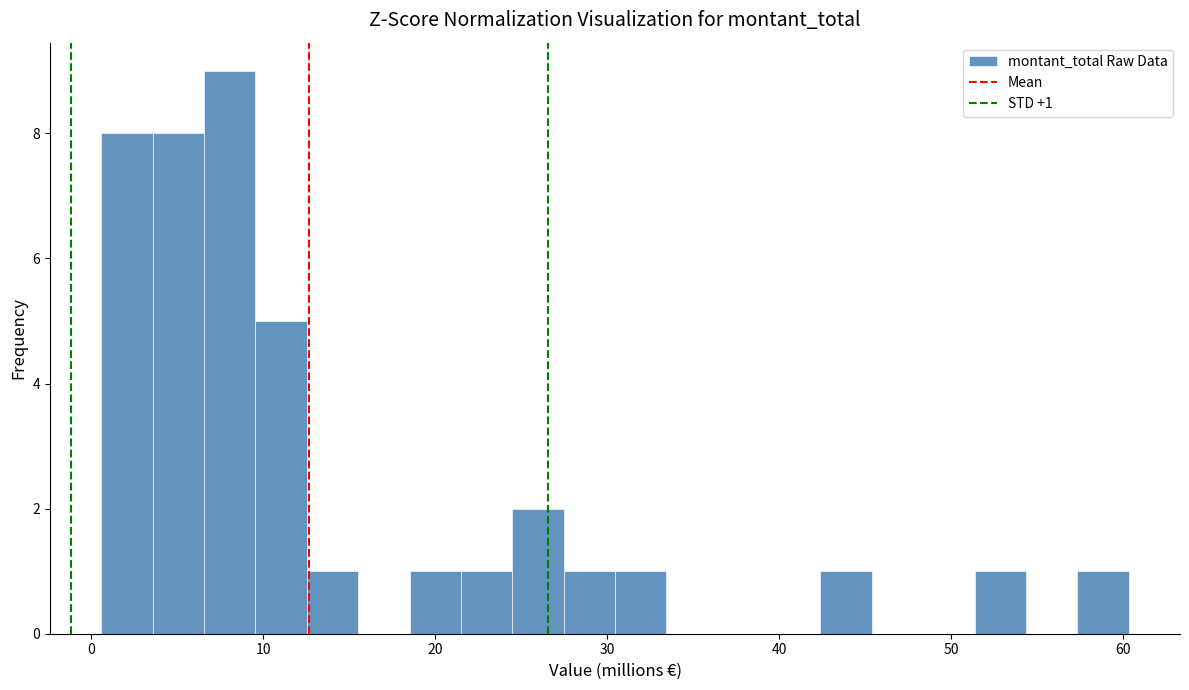

Read against the x-axis, roughly where is the centre of the tallest bar?

8